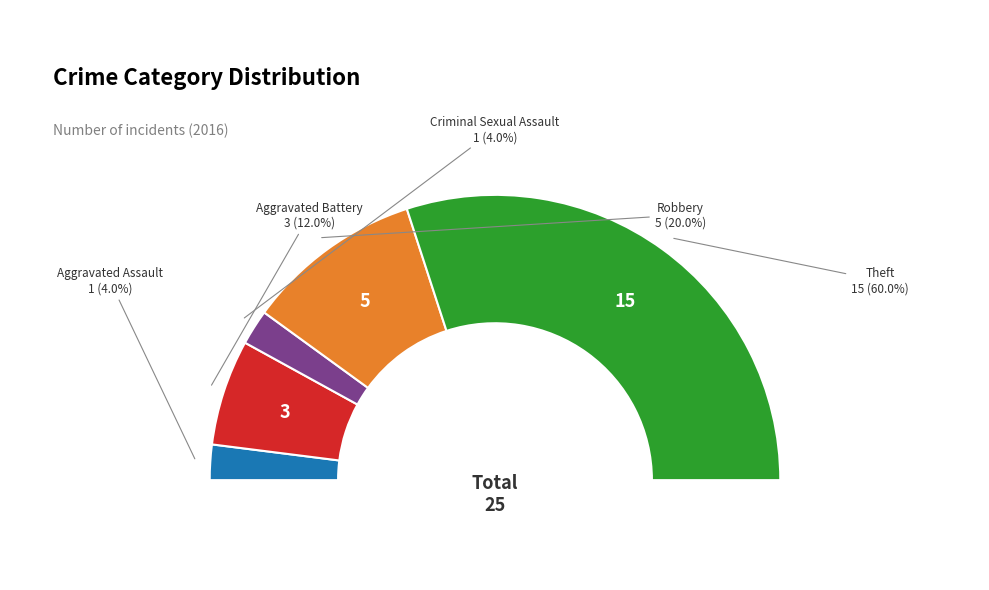

Which slice is the smallest?

Aggravated Assault